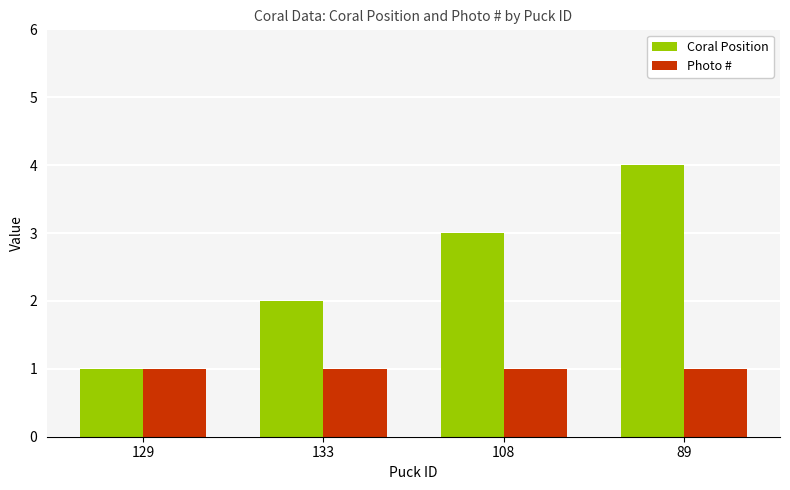

What is the spread (max minus min) of values at 89?

3